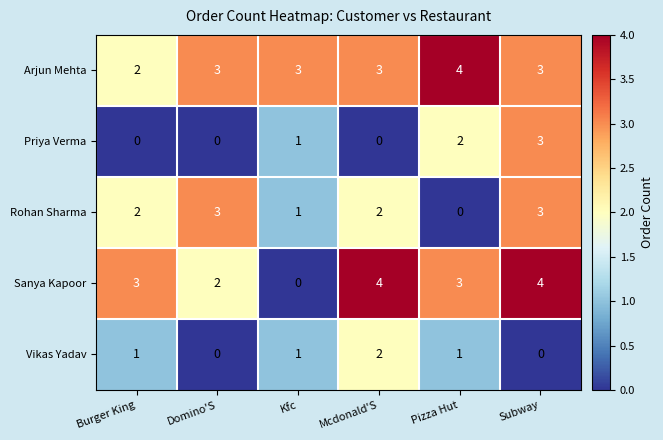

What is the sum of the Rohan Sharma values at Subway and Burger King?

5